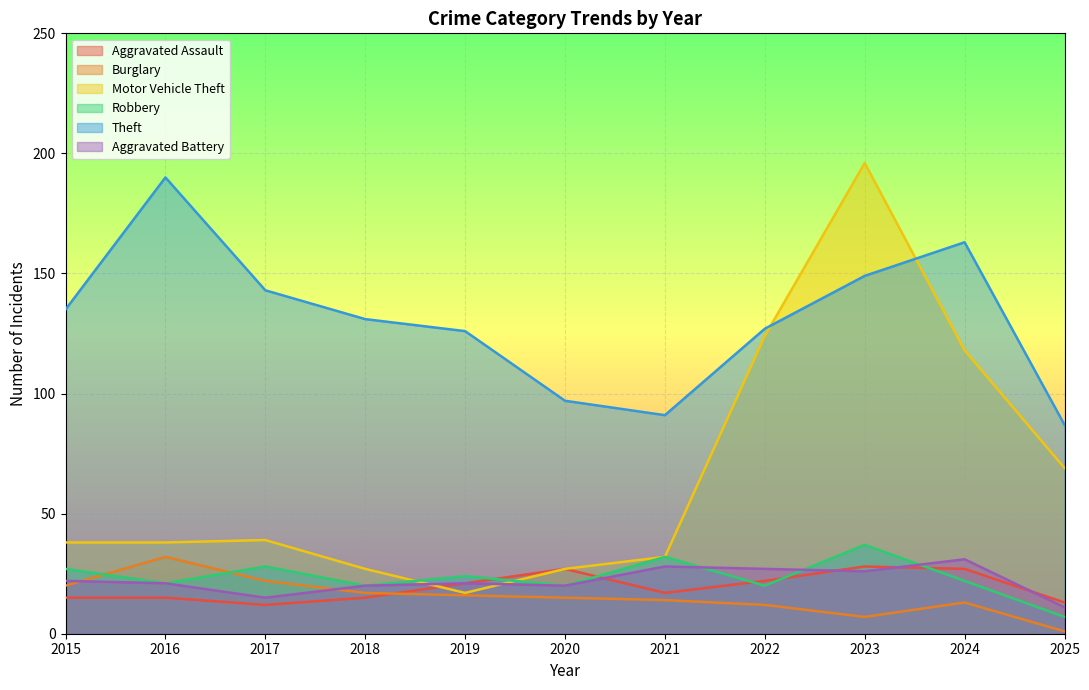

What is the value of the Burglary point at the 4th from the left?

17